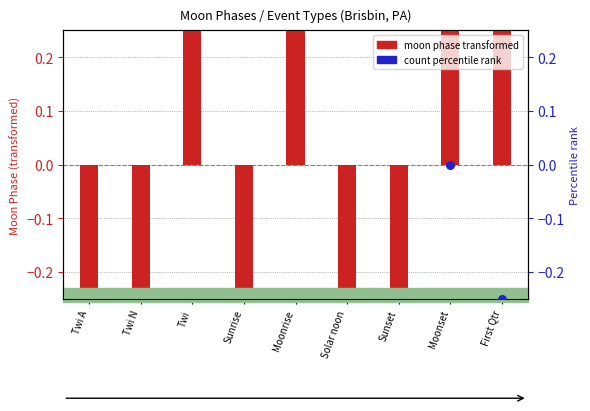

What are all the series names shown in the legend?

moon phase transformed, count percentile rank